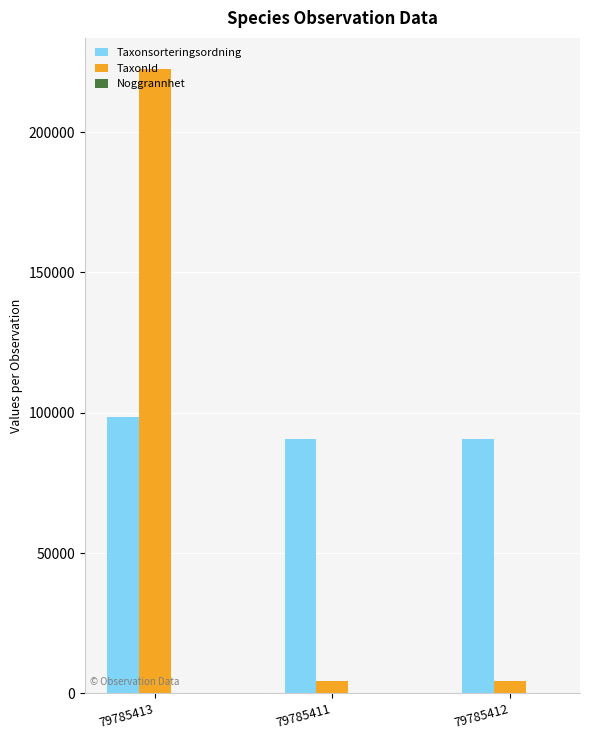

The Taxonsorteringsordning series shows 90645 at 79785412. True or false?

True